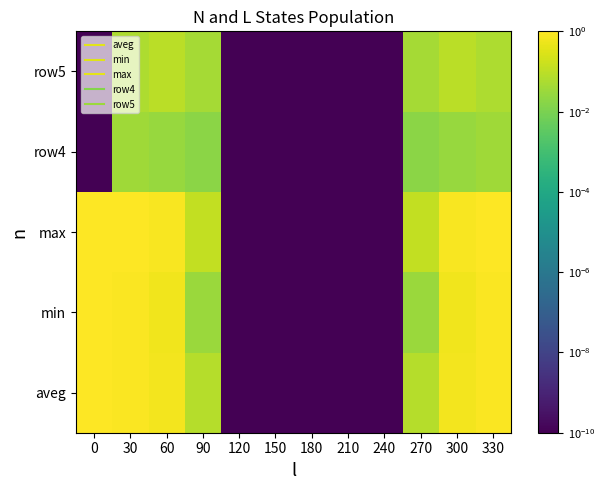

Reading left to right, transcribe all the data shown in this chart.

aveg: 0=1.0	30=0.9	60=0.7	90=0.1	120=0.0	150=0.0	180=0.0	210=0.0	240=0.0	270=0.1	300=0.7	330=0.9
min: 0=1.0	30=0.9	60=0.6	90=0.0	120=0.0	150=0.0	180=0.0	210=0.0	240=0.0	270=0.0	300=0.6	330=0.9
max: 0=1.0	30=1.0	60=0.8	90=0.1	120=0.0	150=0.0	180=0.0	210=0.0	240=0.0	270=0.1	300=0.8	330=1.0
row4: 0=0.0	30=0.0	60=0.0	90=0.0	120=0.0	150=0.0	180=0.0	210=0.0	240=0.0	270=0.0	300=0.0	330=0.0
row5: 0=0.0	30=0.1	60=0.1	90=0.0	120=0.0	150=0.0	180=0.0	210=0.0	240=0.0	270=0.0	300=0.1	330=0.1